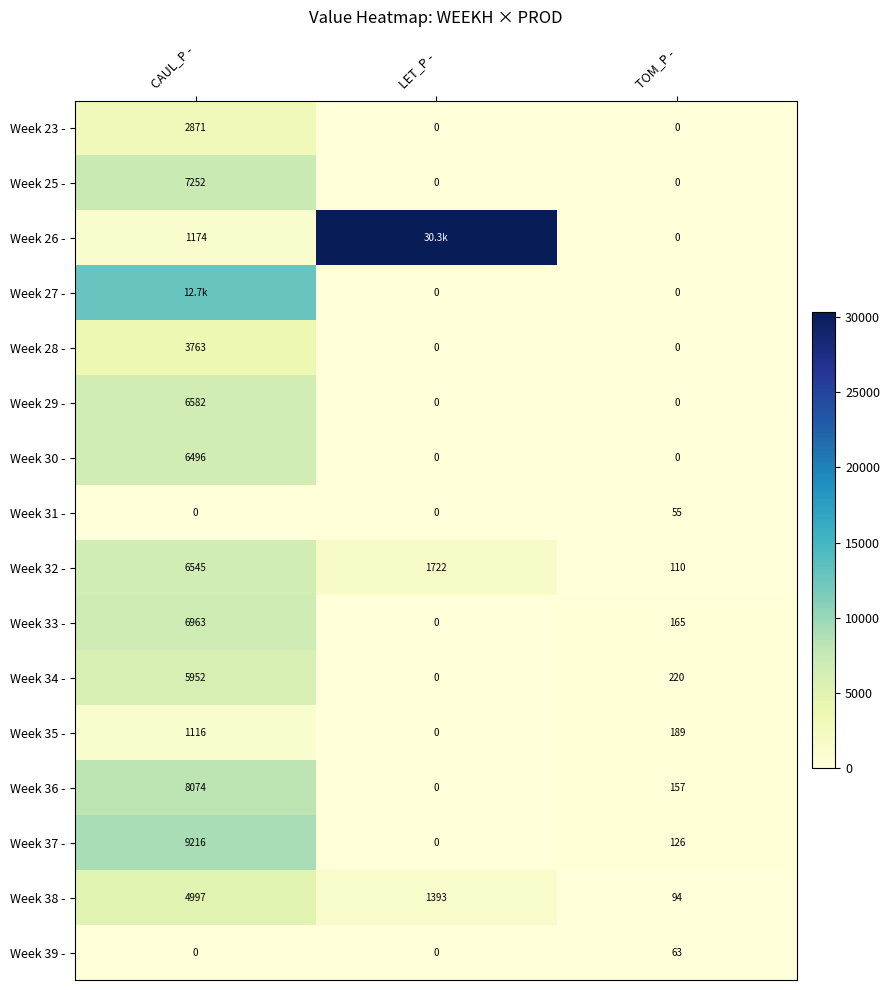

At which label is Week 38 - closest to 2545?

LET_P -